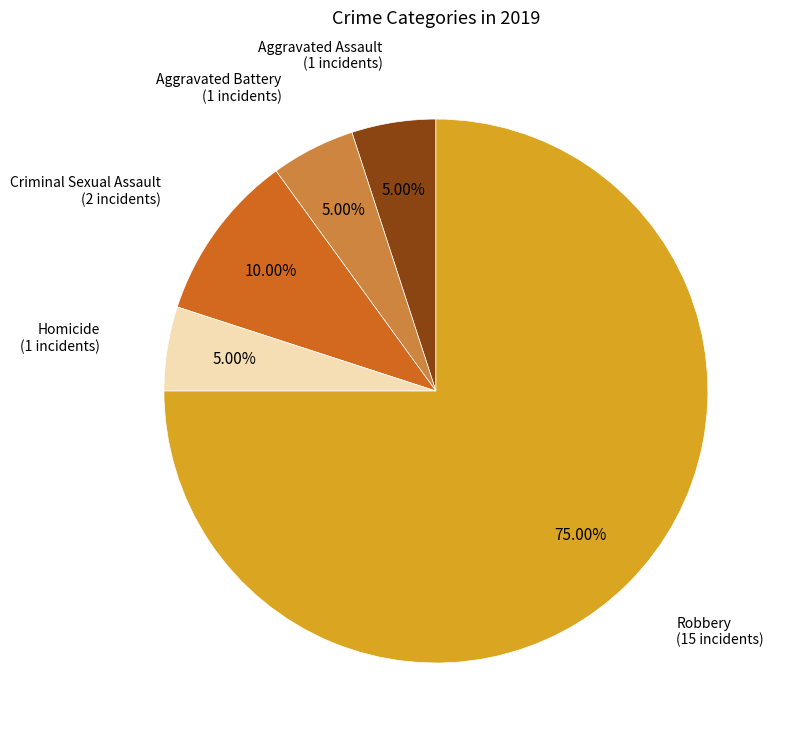

Is there a majority slice in this chart?

Yes